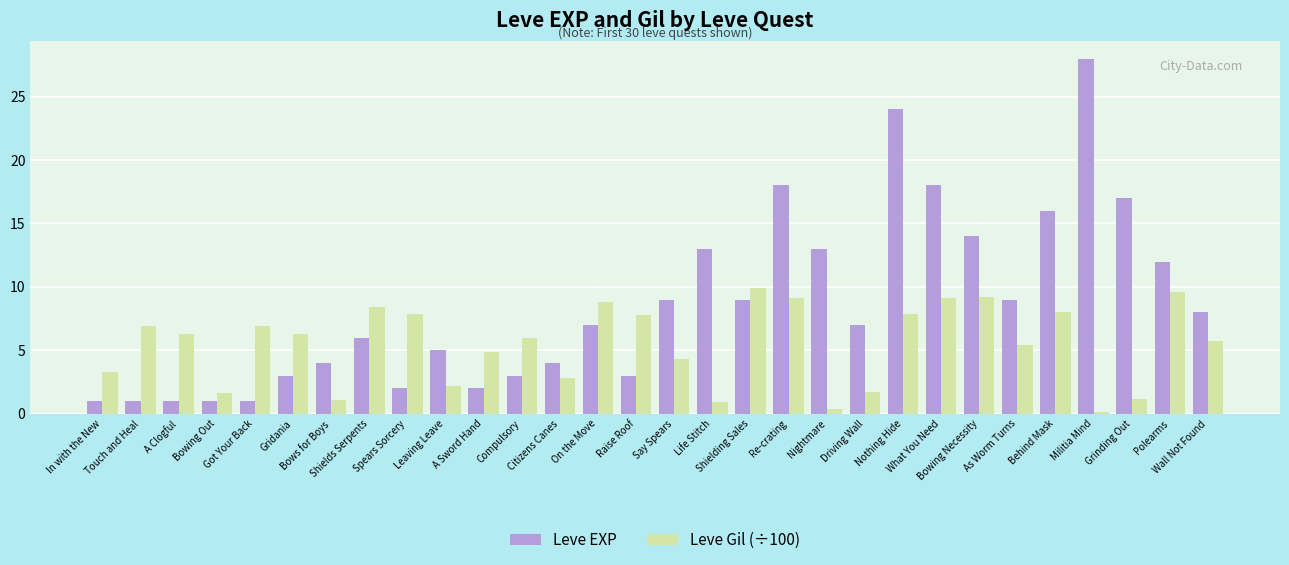

What is the greatest value displayed?

28.0